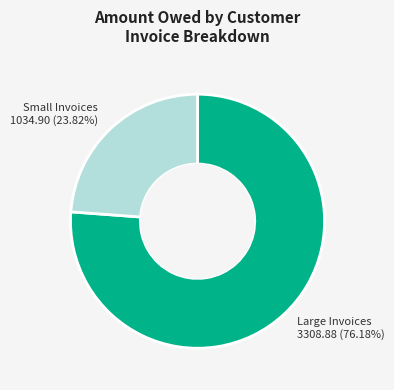

Does Large Invoices 3308.88 (76.18%) account for over 50% of the chart?

Yes